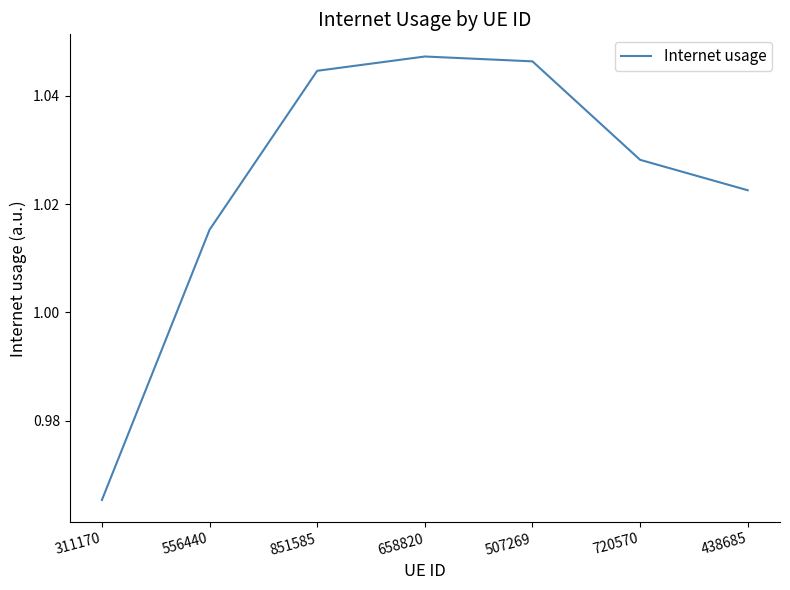

Rank the categories by value from lowest to highest.

311170, 556440, 438685, 720570, 851585, 507269, 658820